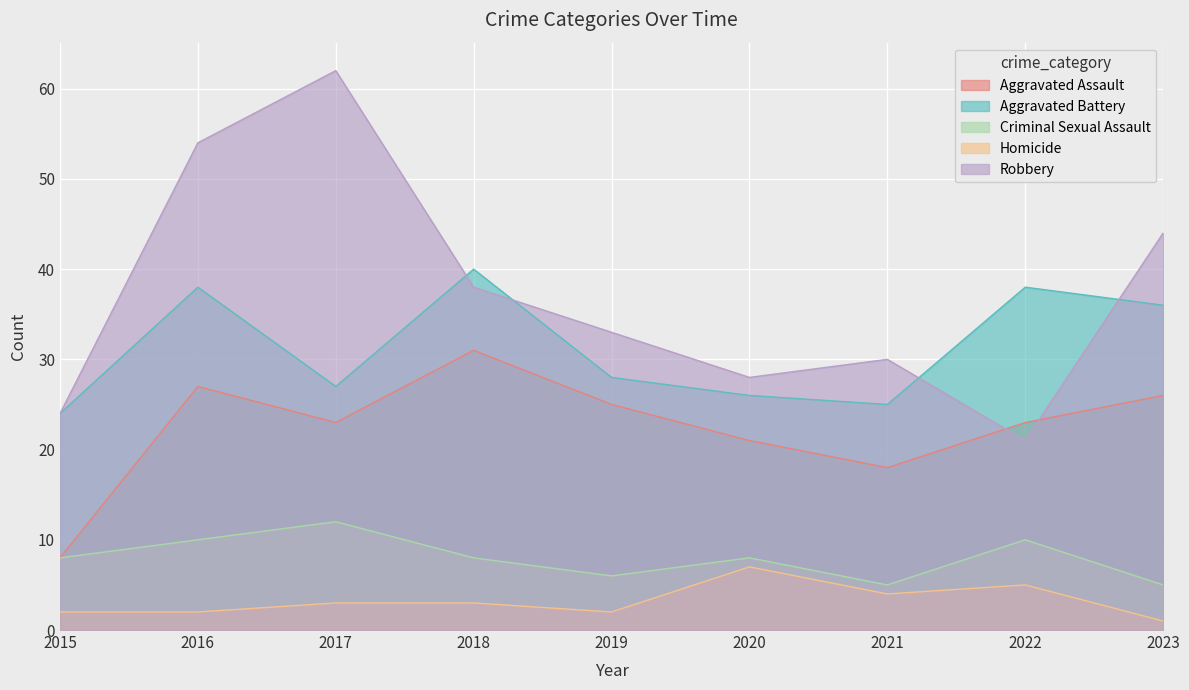

Is it true that Aggravated Assault equals 5 at 2022?

False